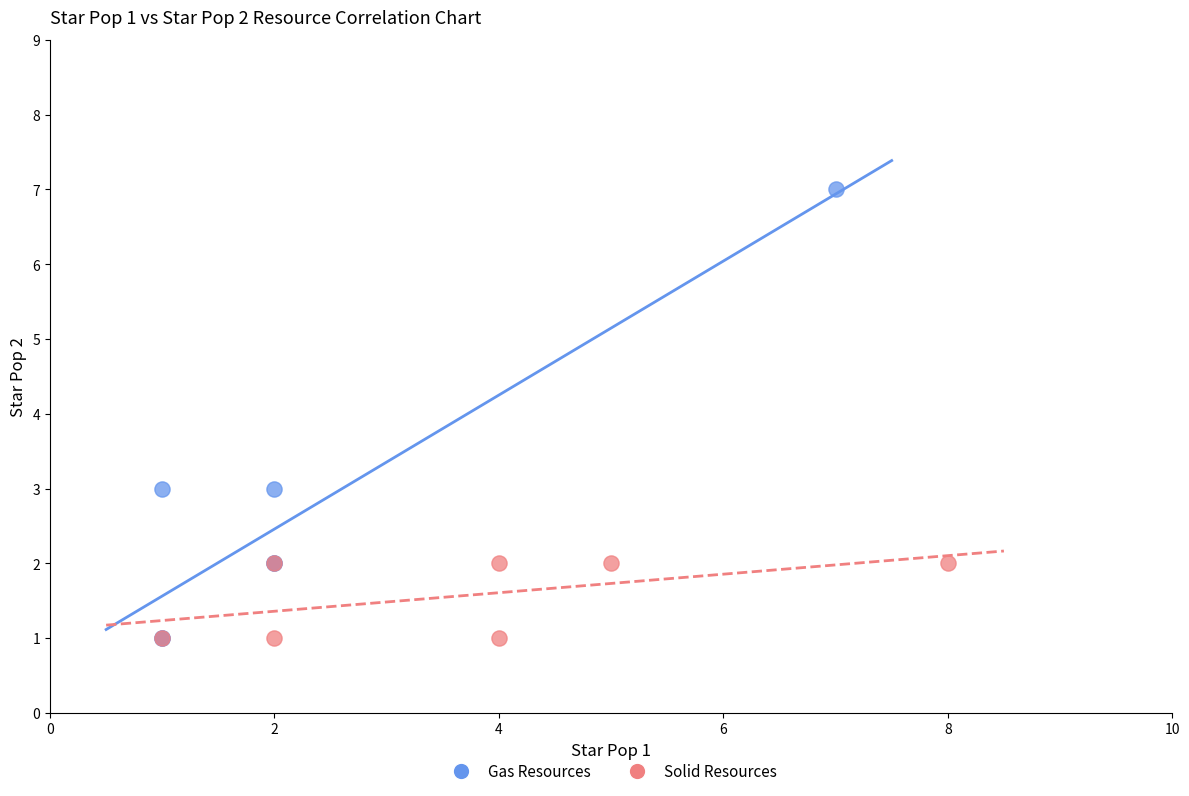

Which series reaches the maximum Y coordinate?

Gas Resources